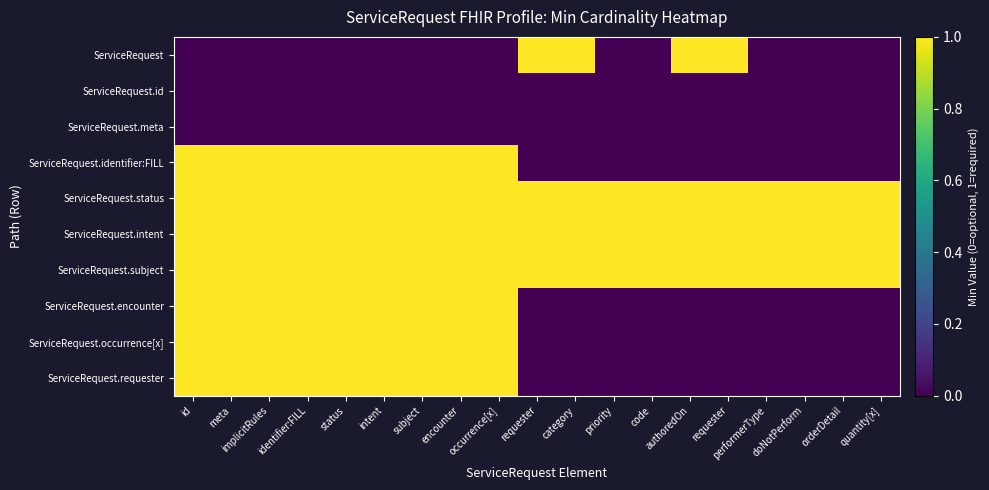

What is the difference between the highest and lowest values at doNotPerform?

1